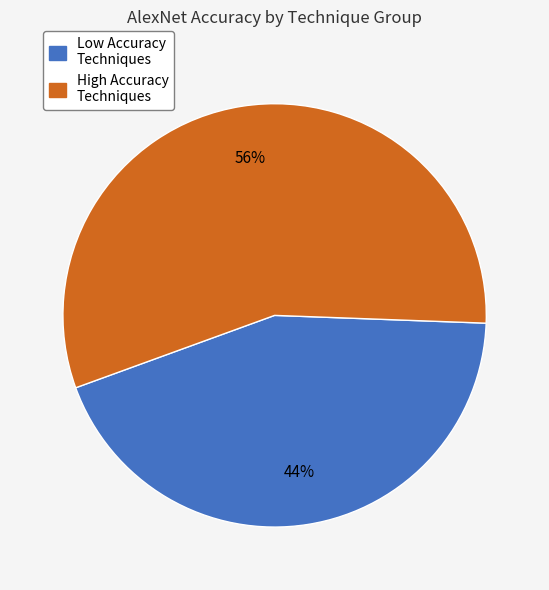

Approximately how many times larger is the value at High Accuracy Techniques compared to Low Accuracy Techniques?

1.3